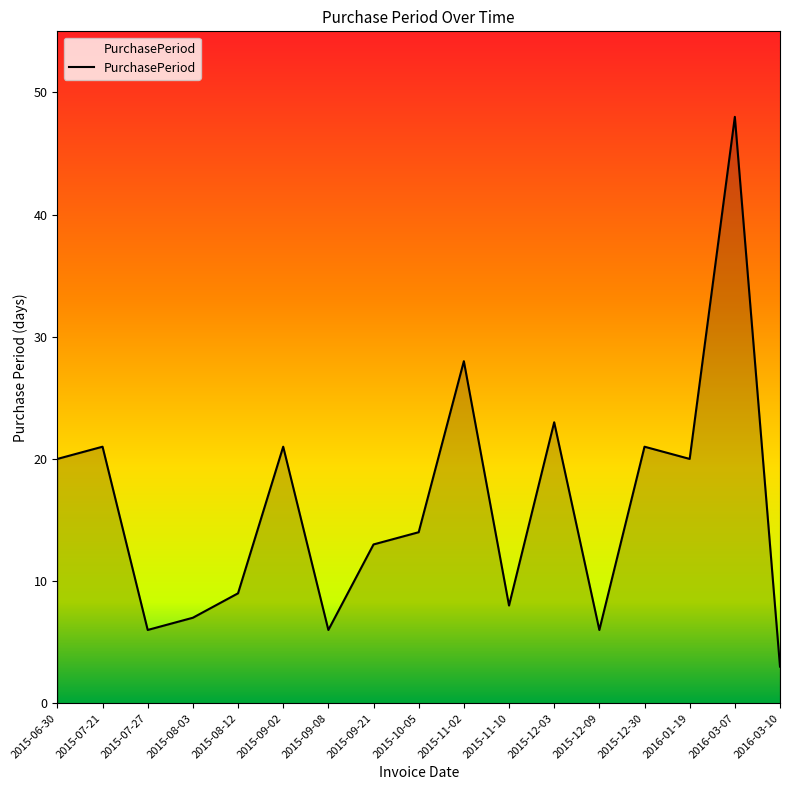

What is the sum of the values at 2015-07-21 and 2015-07-27?

27